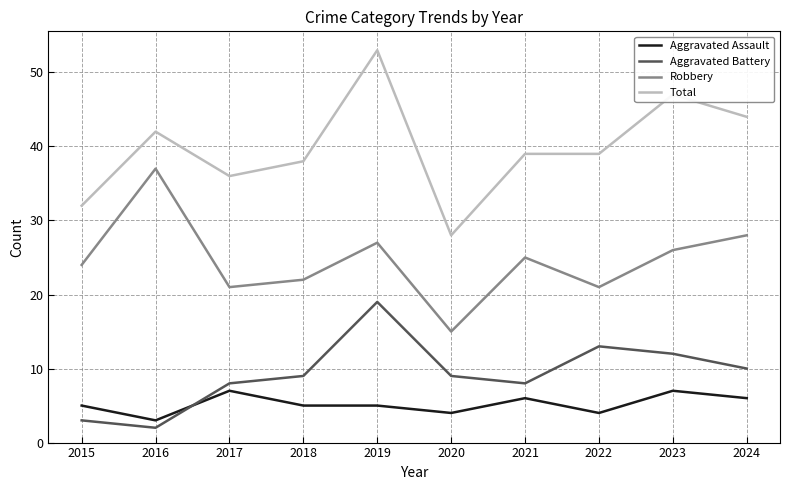

True or false: Robbery has a value of 36 at 2021.

False